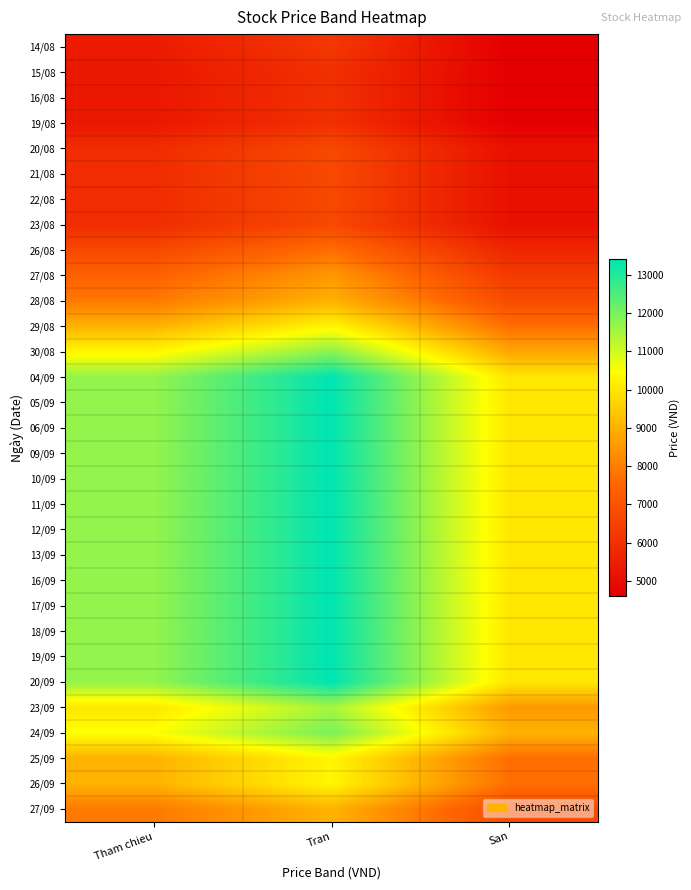

Reading right to left, transcribe all the data shown in this chart.

14/08: San=4600	Tran=6200	Tham chieu=5400
15/08: San=4600	Tran=6000	Tham chieu=5300
16/08: San=4600	Tran=6000	Tham chieu=5300
19/08: San=4600	Tran=6000	Tham chieu=5300
20/08: San=5100	Tran=6700	Tham chieu=5900
21/08: San=5100	Tran=6700	Tham chieu=5900
22/08: San=5100	Tran=6700	Tham chieu=5900
23/08: San=5100	Tran=6700	Tham chieu=5900
26/08: San=5700	Tran=7700	Tham chieu=6700
27/08: San=6300	Tran=8500	Tham chieu=7400
28/08: San=6800	Tran=9000	Tham chieu=7900
29/08: San=7700	Tran=10300	Tham chieu=9000
30/08: San=8800	Tran=11800	Tham chieu=10300
04/09: San=10000	Tran=13400	Tham chieu=11700
05/09: San=10000	Tran=13400	Tham chieu=11700
06/09: San=10000	Tran=13400	Tham chieu=11700
09/09: San=10000	Tran=13400	Tham chieu=11700
10/09: San=10000	Tran=13400	Tham chieu=11700
11/09: San=10000	Tran=13400	Tham chieu=11700
12/09: San=10000	Tran=13400	Tham chieu=11700
13/09: San=10000	Tran=13400	Tham chieu=11700
16/09: San=10000	Tran=13400	Tham chieu=11700
17/09: San=10000	Tran=13400	Tham chieu=11700
18/09: San=10000	Tran=13400	Tham chieu=11700
19/09: San=10000	Tran=13400	Tham chieu=11700
20/09: San=10000	Tran=13400	Tham chieu=11700
23/09: San=8500	Tran=11500	Tham chieu=10000
24/09: San=9000	Tran=12000	Tham chieu=10500
25/09: San=7700	Tran=10300	Tham chieu=9000
26/09: San=7700	Tran=10300	Tham chieu=9000
27/09: San=6800	Tran=9000	Tham chieu=7900